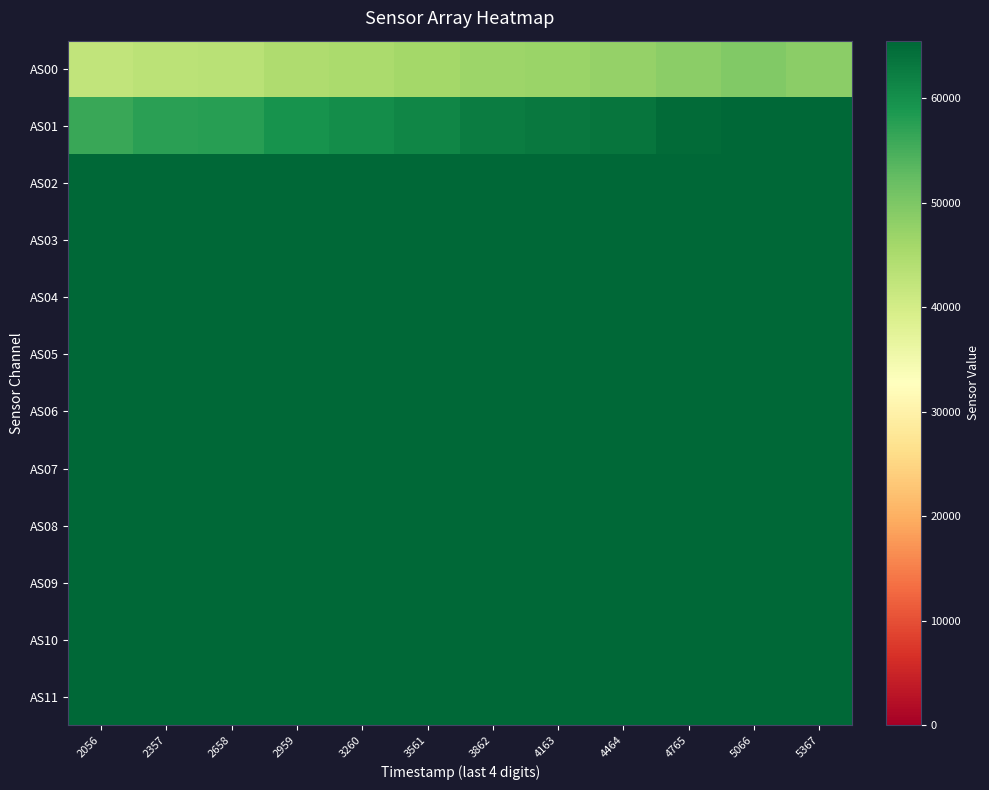

Rank the series by their maximum value, from lowest to highest.

AS00, AS01, AS02, AS03, AS04, AS05, AS06, AS07, AS08, AS09, AS10, AS11